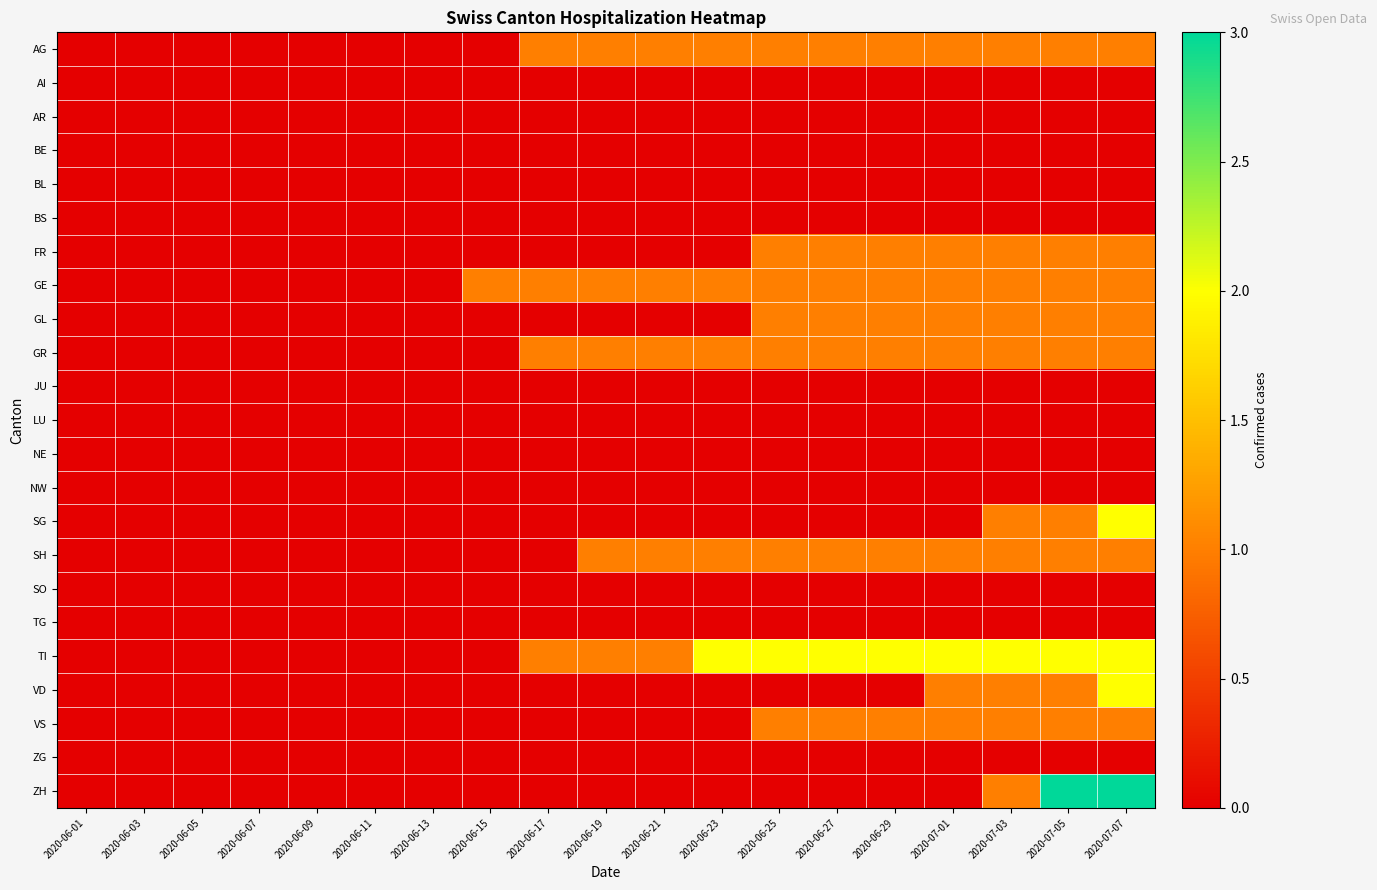

What is the total value across all series at 2020-06-17?

4